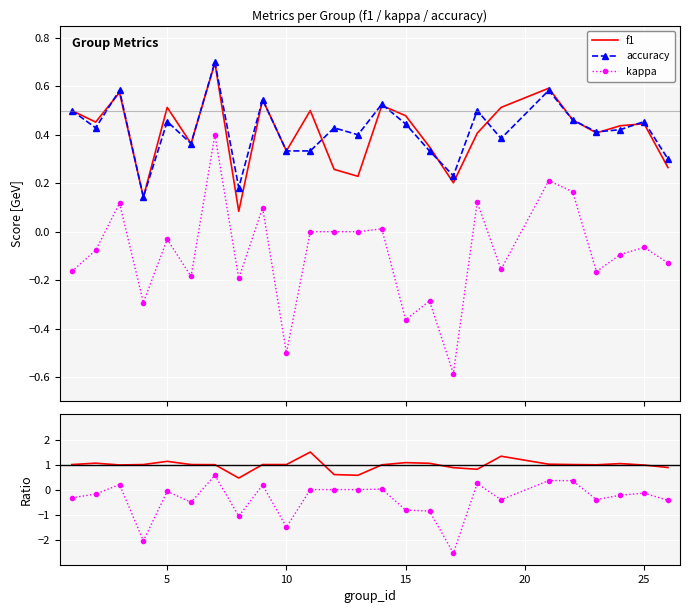

What is the highest value of the f1 series?

0.7